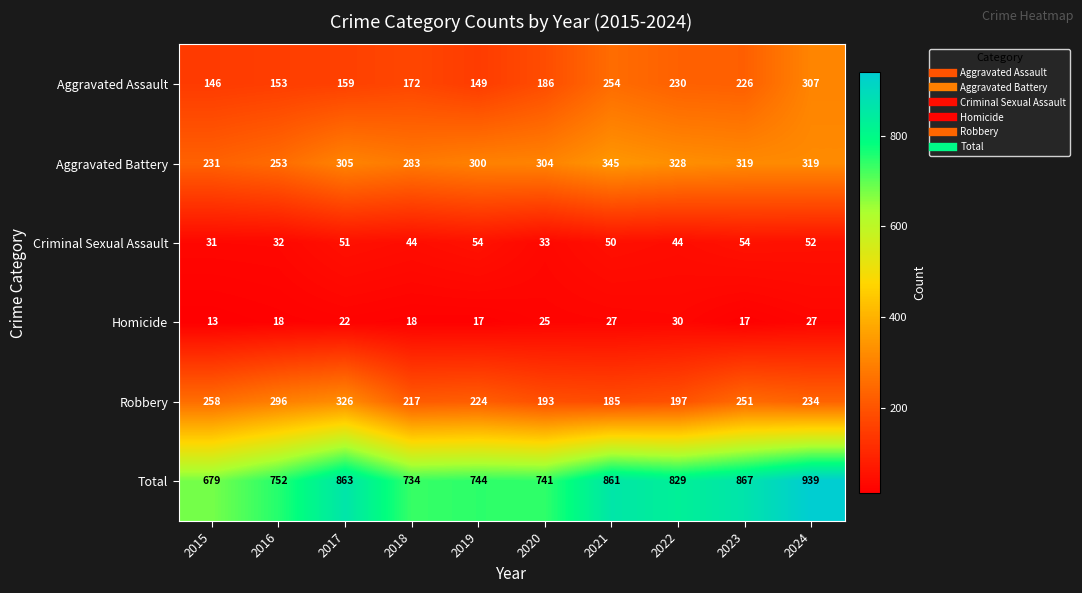

What is the difference between the maximum and minimum values in the Aggravated Battery series?

114